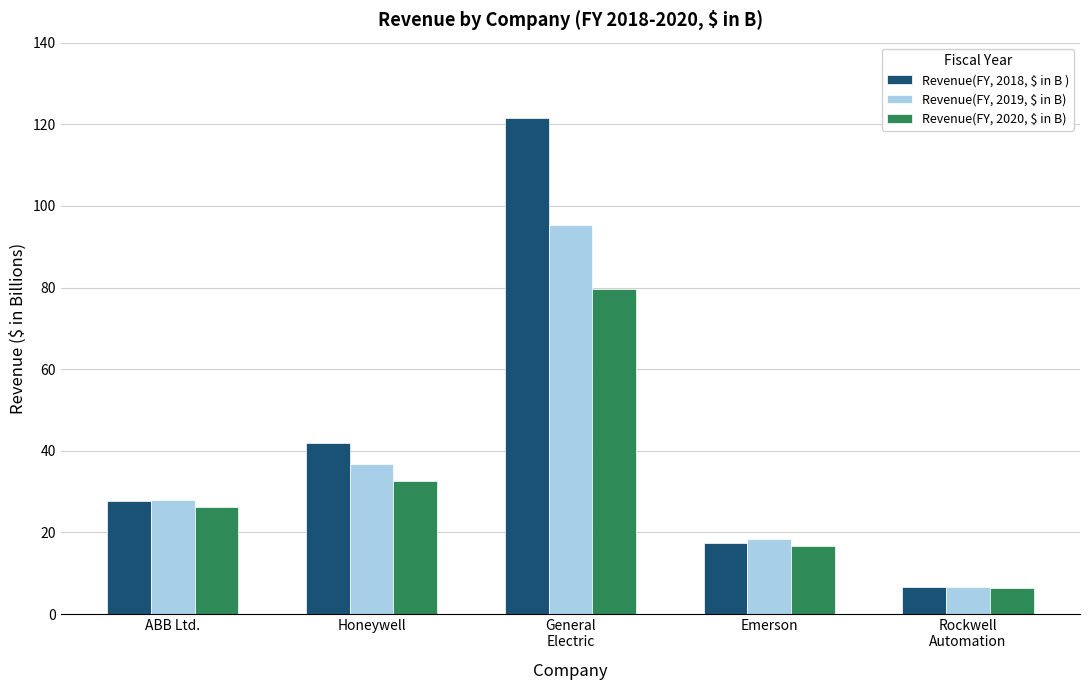

Where is Revenue(FY, 2020, $ in B) nearest to the value 42?

Honeywell